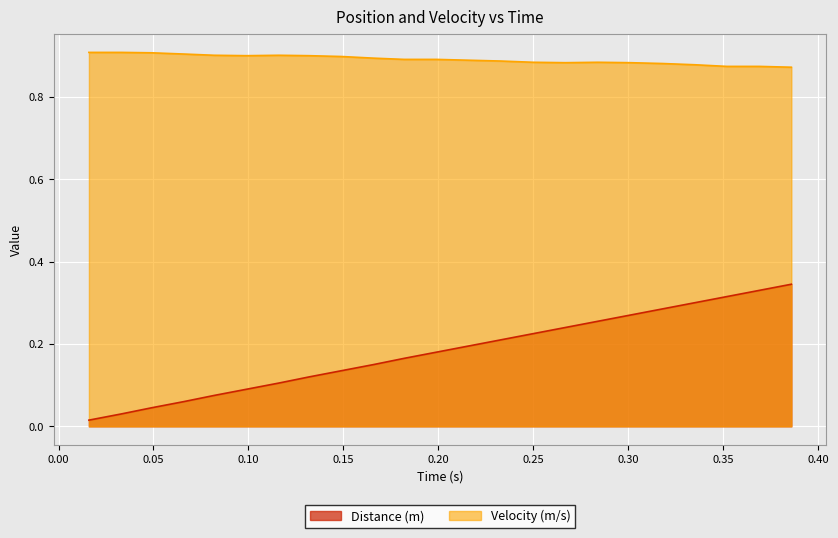

Which series has the widest spread of values?

Distance (m)